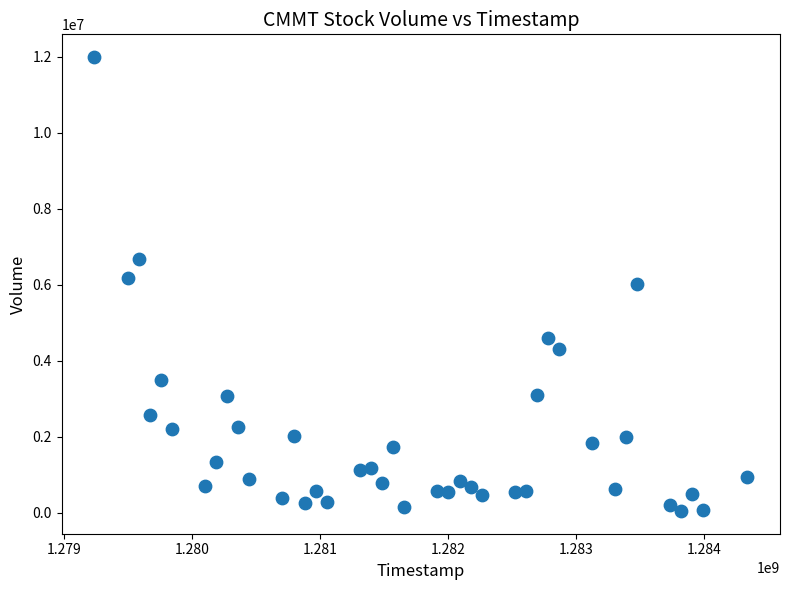

What is the range of Y values (max minus min)?

11943400